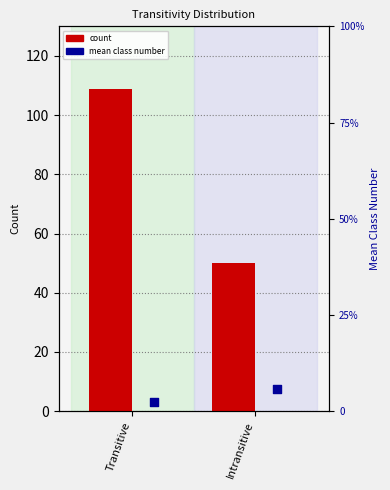

At which category is the sum across all series the highest?

Transitive